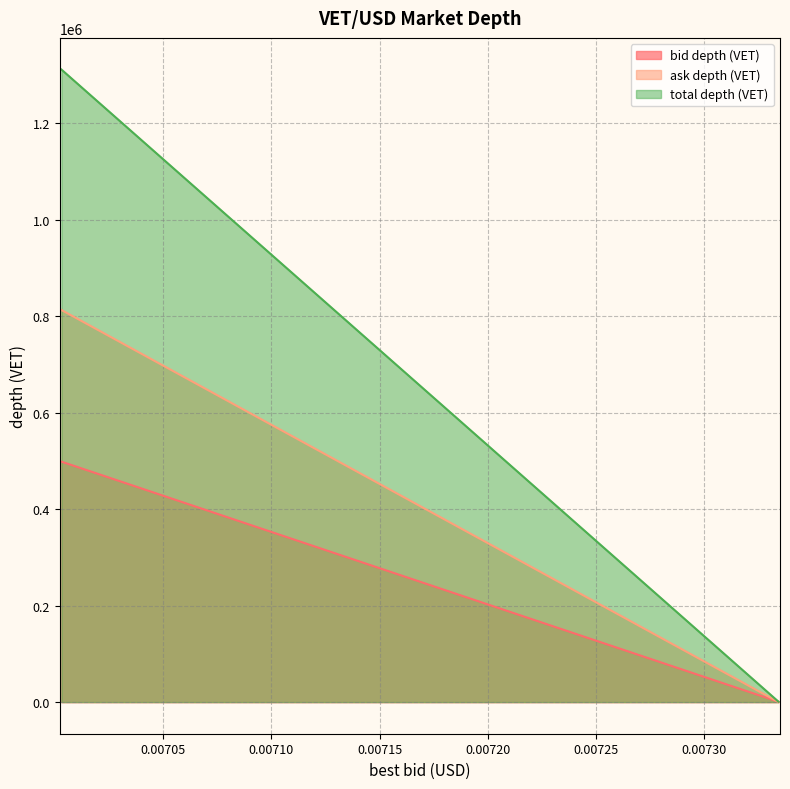

List the labels in order of total depth (VET) value, largest first.

0.0070029, 0.0070029, 0.0073343